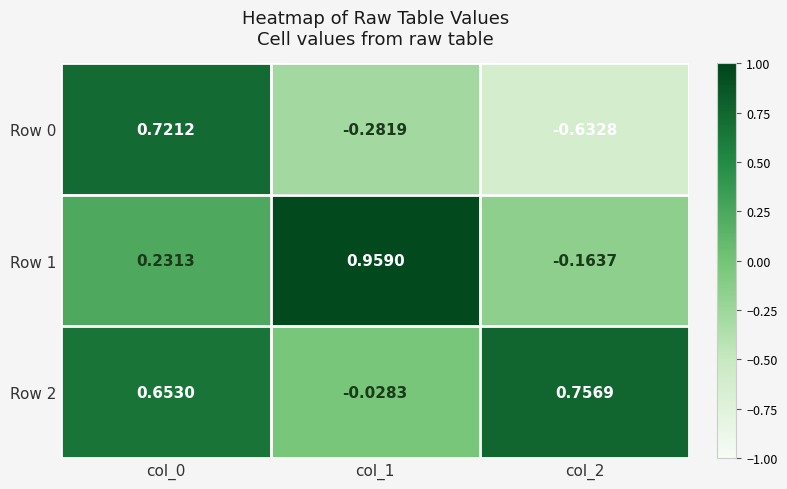

Is the value of Row 2 at col_0 greater than the value of Row 0 at col_2?

Yes